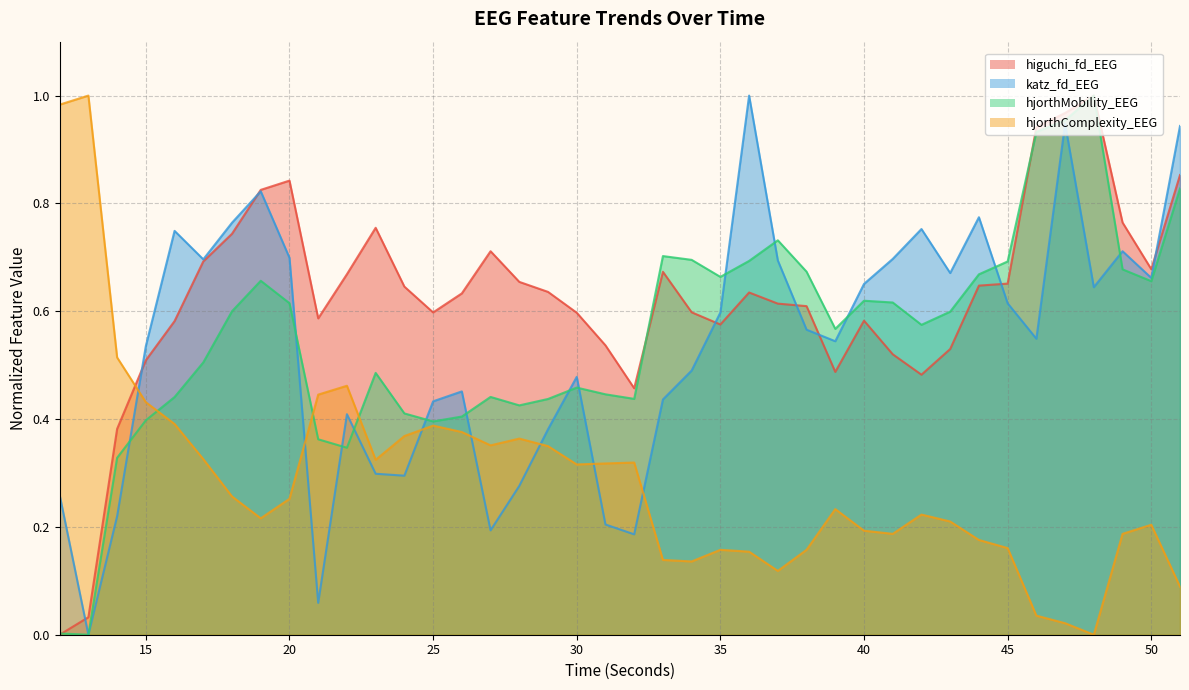

What are all the series names shown in the legend?

higuchi_fd_EEG, katz_fd_EEG, hjorthMobility_EEG, hjorthComplexity_EEG